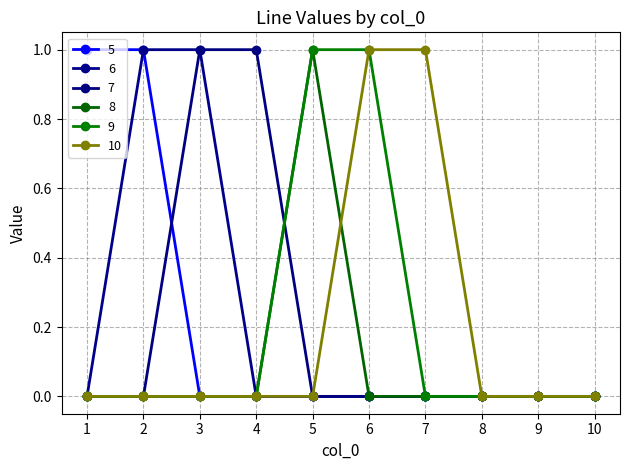

Reading left to right, extract all data points from this chart.

5: 1	1	0	0	0	0	0	0	0	0
6: 0	1	1	0	0	0	0	0	0	0
7: 0	0	1	1	0	0	0	0	0	0
8: 0	0	0	0	1	0	0	0	0	0
9: 0	0	0	0	1	1	0	0	0	0
10: 0	0	0	0	0	1	1	0	0	0